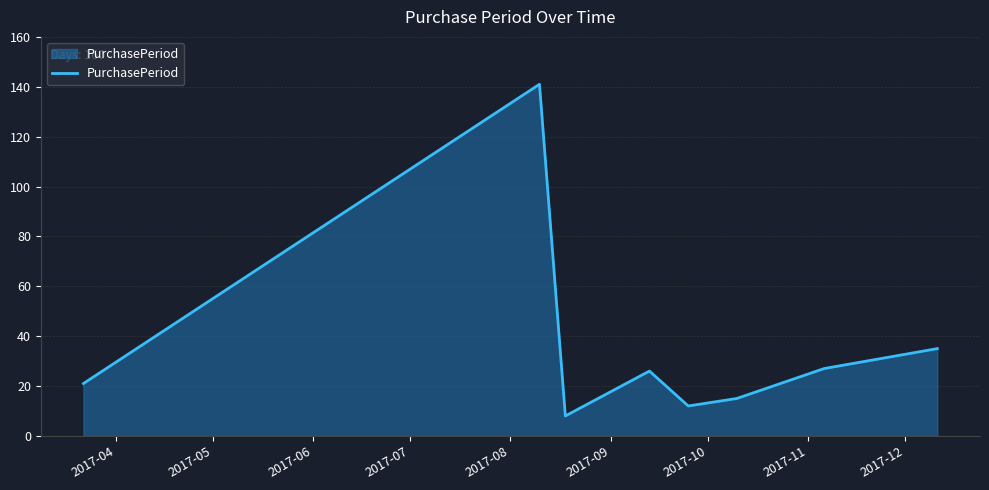

True or false: there are more than 2 points higher than both neighbors.

False